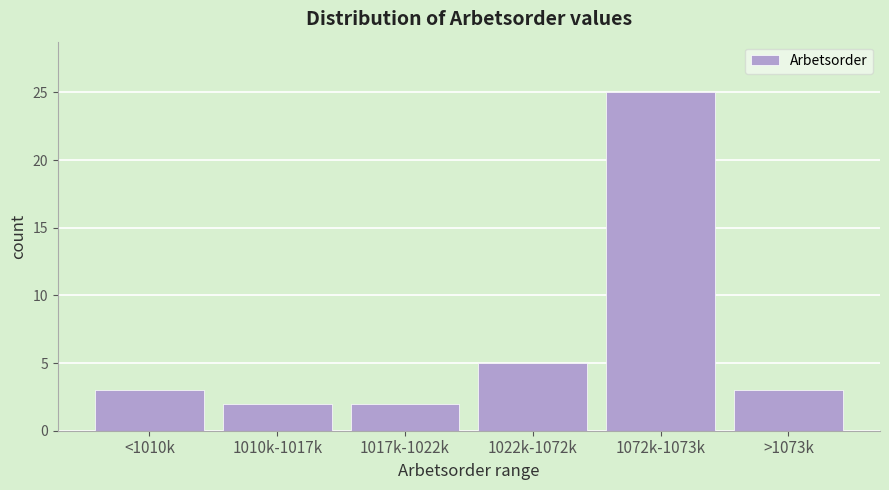

Reading left to right, extract all data points from this chart.

3	2	2	5	25	3